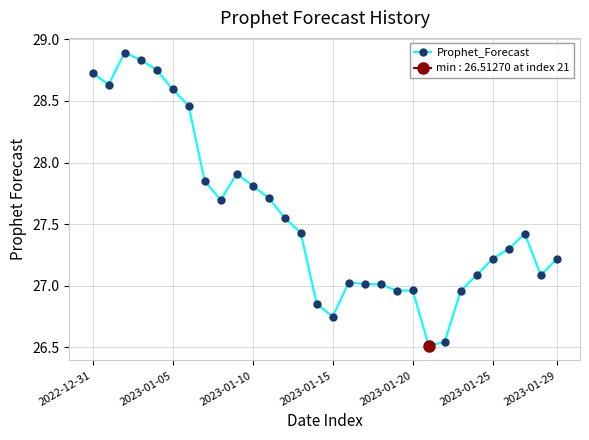

What is the average value?

27.6